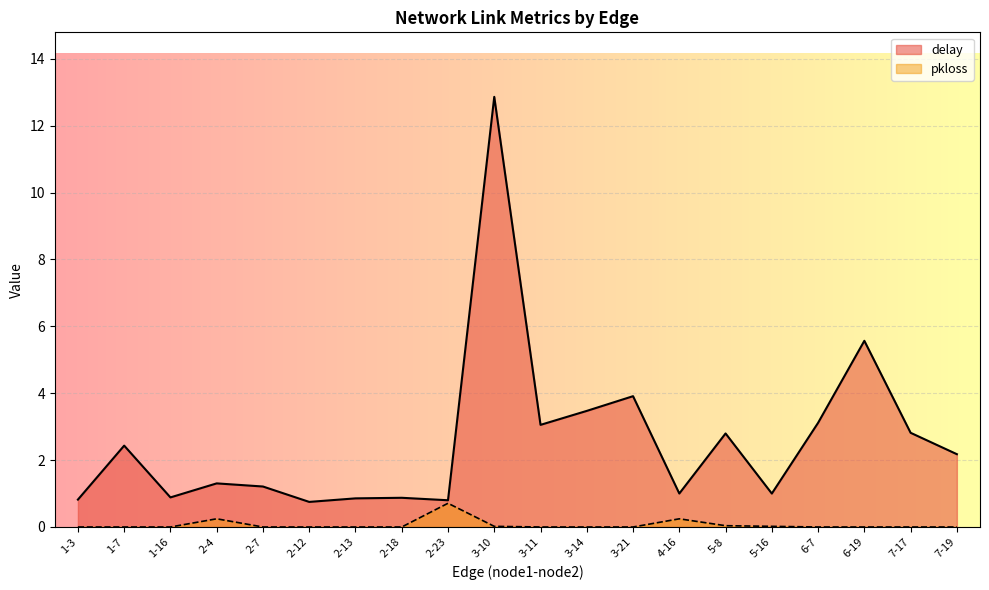

How many series are shown in this chart?

2